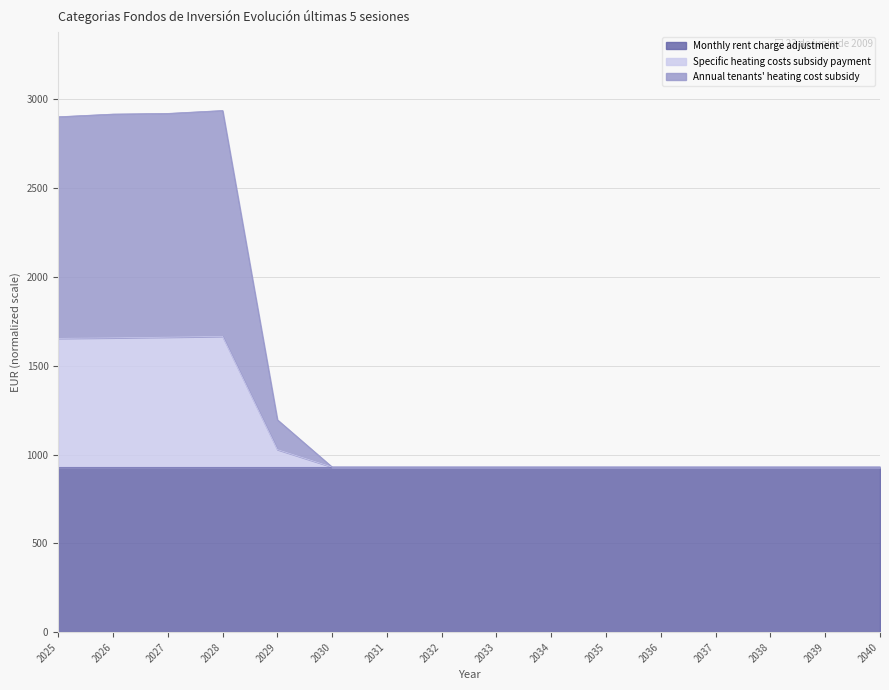

Is the value of Specific heating costs subsidy payment at 2040 greater than the value of Annual tenants' heating cost subsidy at 2032?

No